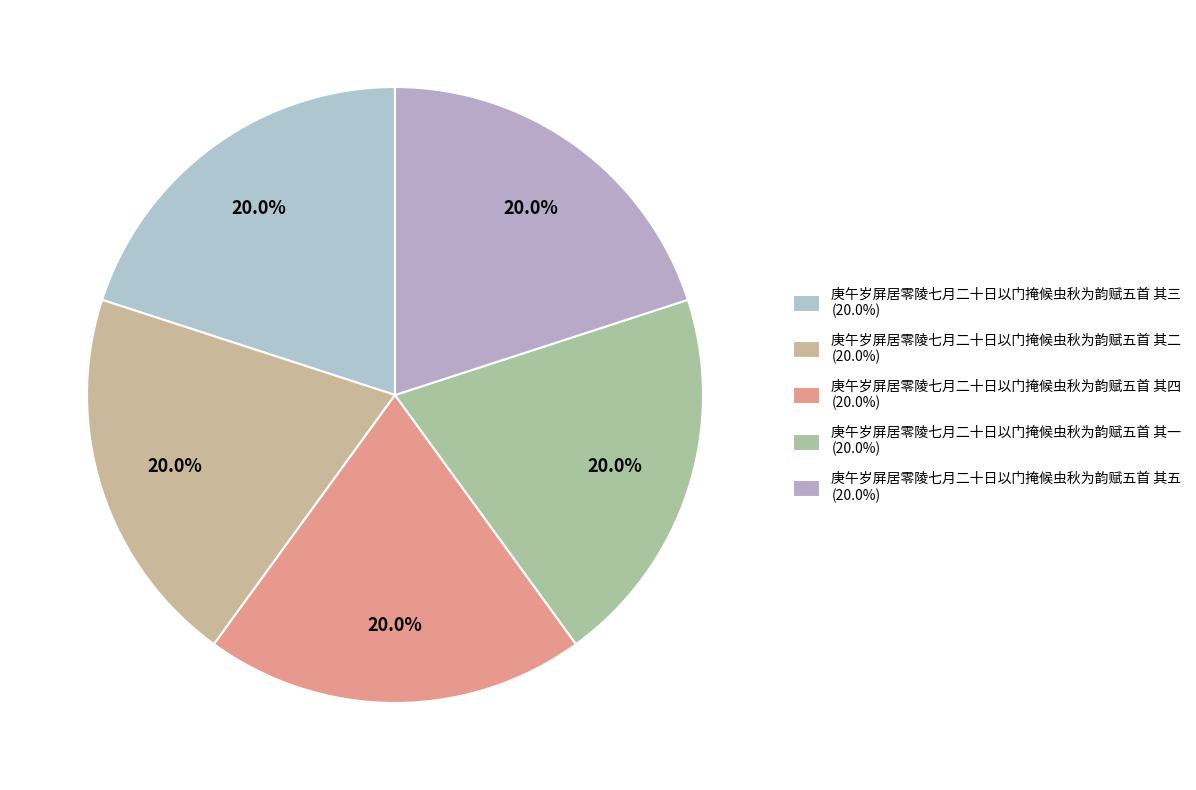

How many slices are in this pie chart?

5